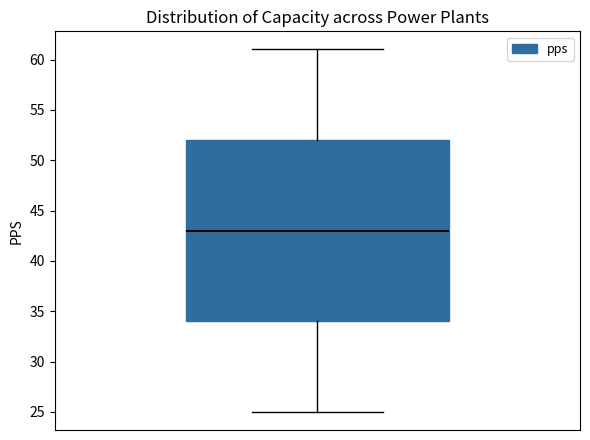

Where does the upper whisker of the box end on the y-axis? The values are not printed on the chart, so give them approximately, as read against the axis.

61